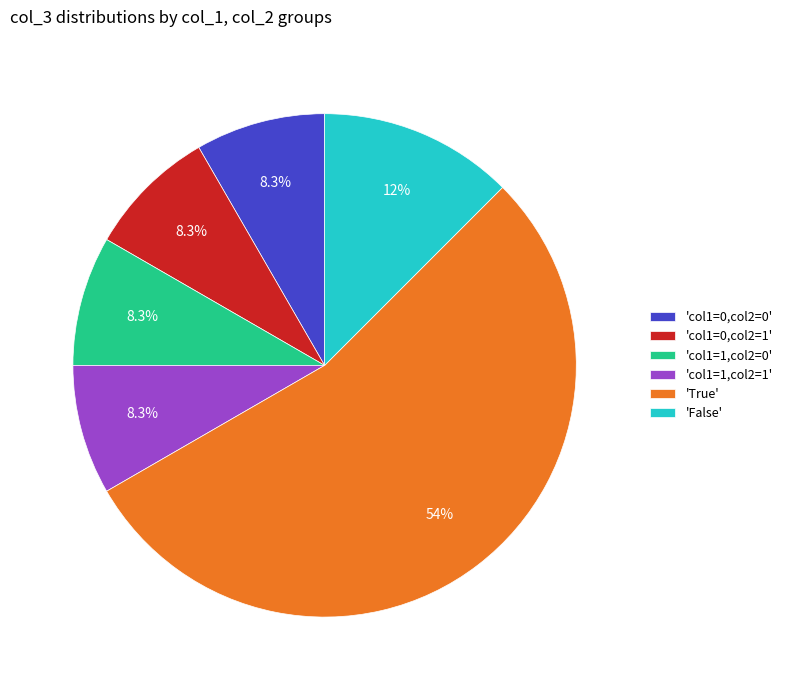

What percentage do 'False' and 'col1=1,col2=1' together represent?

20.8%